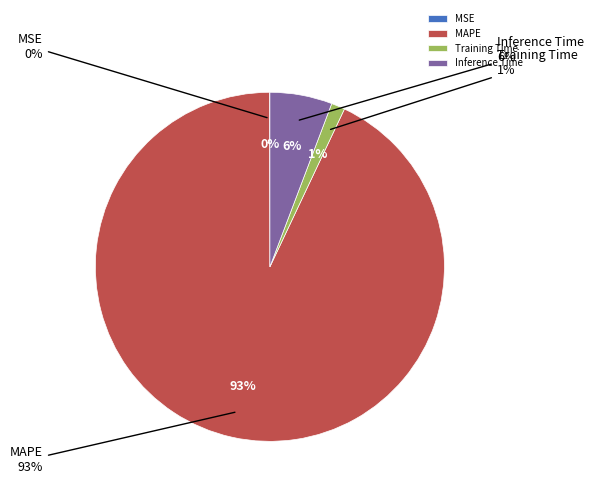

True or false: MAPE accounts for 93% of the total.

True